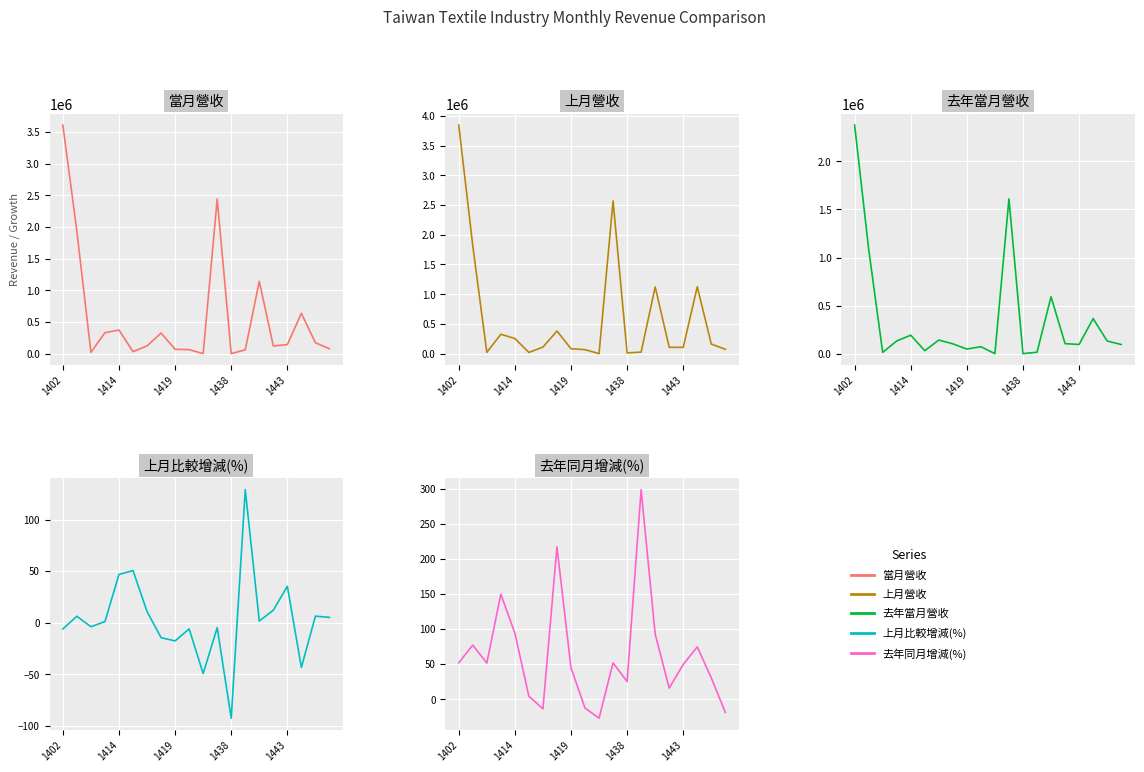

What is the sum of the 去年當月營收 values at 14 and 1443?

784304.0